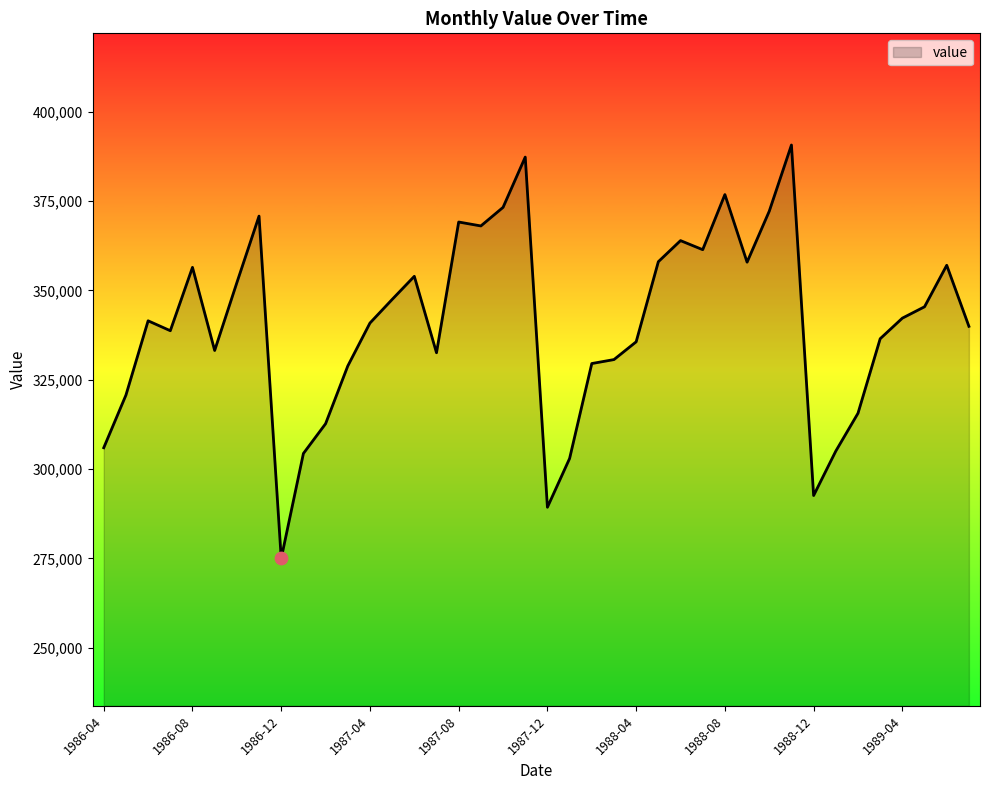

What is the greatest value displayed?

390694